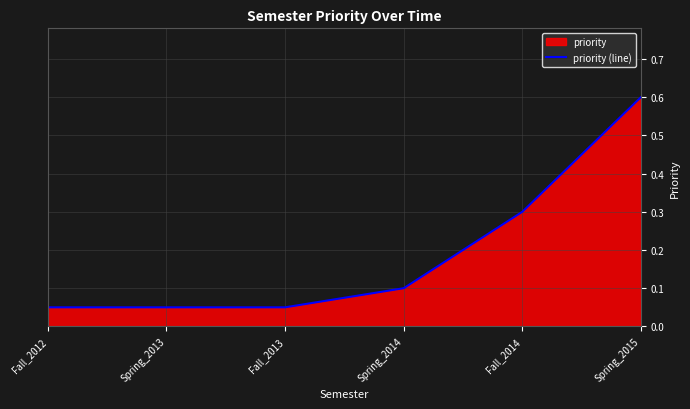

Rank the categories by value from highest to lowest.

Spring_2015, Fall_2014, Spring_2014, Fall_2012, Spring_2013, Fall_2013